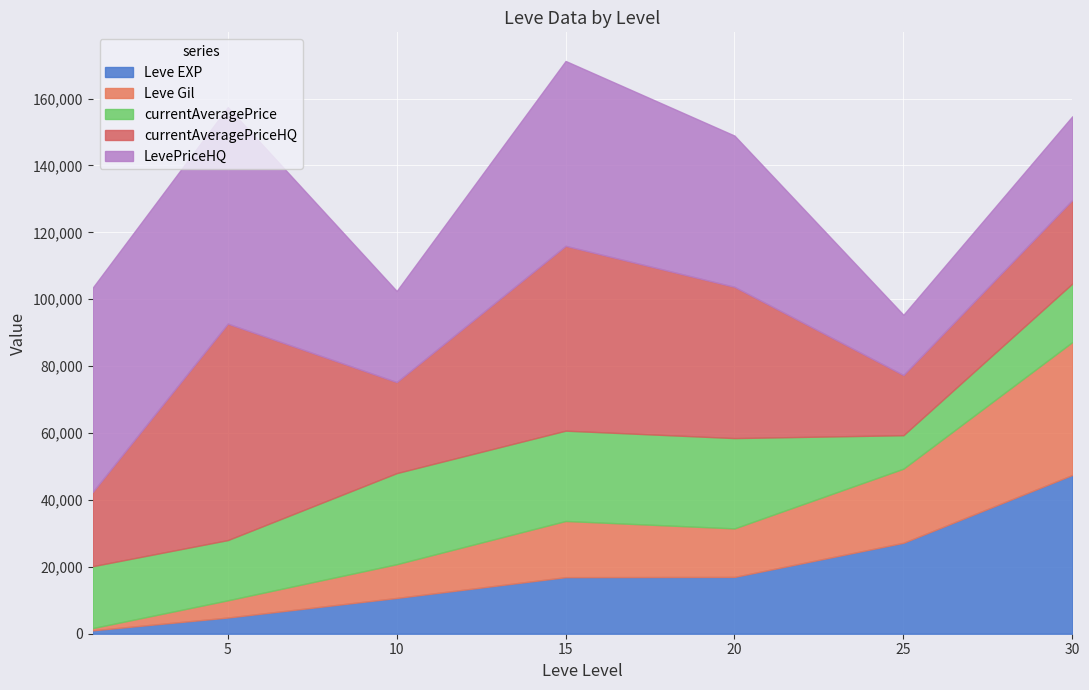

Count the number of data series in this chart.

5